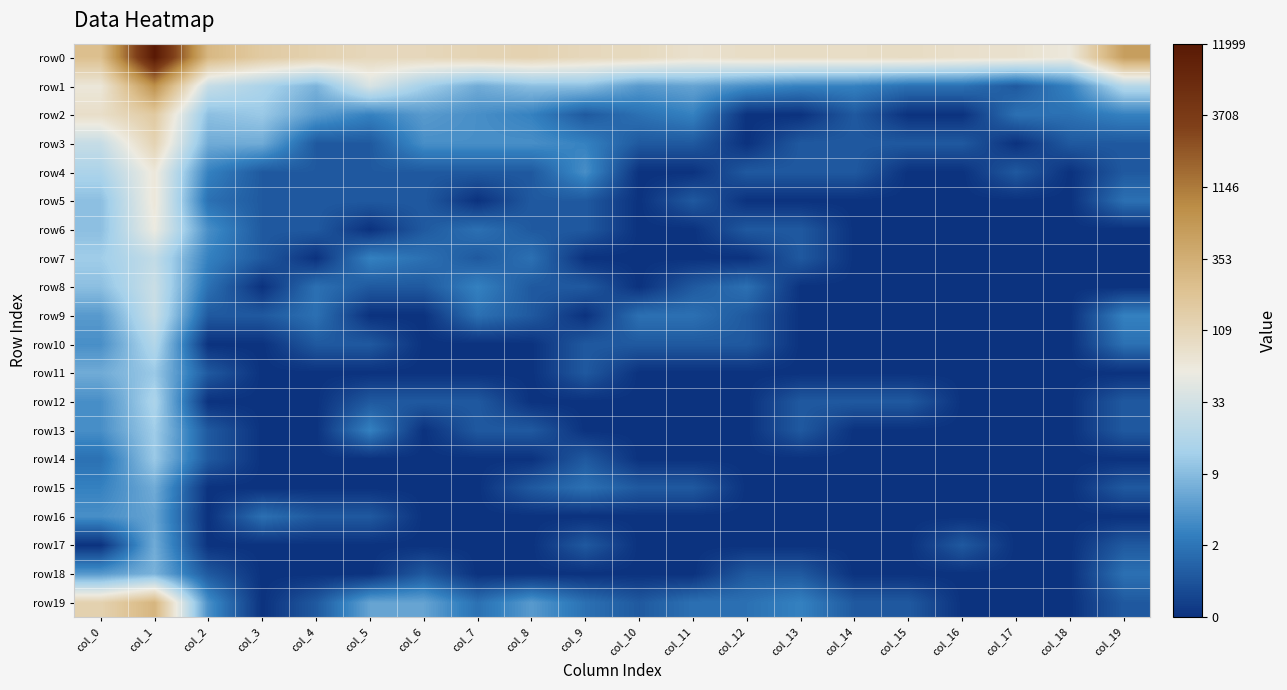

Reading left to right, extract all data points from this chart.

row0: col_0=5.4	col_1=9.4	col_2=5.6	col_3=5.1	col_4=4.8	col_5=4.6	col_6=4.7	col_7=4.8	col_8=4.8	col_9=4.6	col_10=4.6	col_11=4.3	col_12=4.5	col_13=4.5	col_14=4.5	col_15=4.5	col_16=4.4	col_17=4.3	col_18=4.1	col_19=6.3
row1: col_0=4.2	col_1=6.6	col_2=3.3	col_3=2.8	col_4=2.2	col_5=3.6	col_6=2.7	col_7=2.1	col_8=2.4	col_9=2.4	col_10=1.8	col_11=1.9	col_12=1.6	col_13=1.4	col_14=1.4	col_15=1.1	col_16=1.1	col_17=0.7	col_18=1.4	col_19=3.0
row2: col_0=4.4	col_1=5.1	col_2=2.4	col_3=2.6	col_4=1.8	col_5=1.4	col_6=1.8	col_7=1.6	col_8=1.4	col_9=0.7	col_10=1.1	col_11=1.4	col_12=0.0	col_13=0.0	col_14=0.7	col_15=0.0	col_16=0.0	col_17=1.1	col_18=1.1	col_19=1.4
row3: col_0=3.3	col_1=4.8	col_2=2.1	col_3=2.1	col_4=0.7	col_5=0.7	col_6=1.6	col_7=1.6	col_8=1.6	col_9=1.4	col_10=0.7	col_11=0.7	col_12=0.0	col_13=0.7	col_14=0.7	col_15=0.7	col_16=0.7	col_17=0.0	col_18=0.7	col_19=0.7
row4: col_0=2.8	col_1=4.1	col_2=1.4	col_3=0.7	col_4=0.7	col_5=0.7	col_6=0.7	col_7=0.7	col_8=0.7	col_9=1.6	col_10=0.0	col_11=0.0	col_12=0.7	col_13=0.7	col_14=0.7	col_15=0.0	col_16=0.0	col_17=0.7	col_18=0.0	col_19=0.7
row5: col_0=2.4	col_1=4.1	col_2=1.1	col_3=0.7	col_4=0.7	col_5=0.7	col_6=0.7	col_7=0.0	col_8=0.7	col_9=0.7	col_10=0.0	col_11=0.7	col_12=0.0	col_13=0.0	col_14=0.0	col_15=0.0	col_16=0.0	col_17=0.0	col_18=0.0	col_19=1.1
row6: col_0=2.4	col_1=4.0	col_2=1.6	col_3=0.7	col_4=0.7	col_5=0.0	col_6=0.7	col_7=1.1	col_8=0.7	col_9=0.7	col_10=0.0	col_11=0.0	col_12=0.7	col_13=0.7	col_14=0.0	col_15=0.0	col_16=0.0	col_17=0.0	col_18=0.0	col_19=0.0
row7: col_0=2.6	col_1=3.2	col_2=1.4	col_3=0.7	col_4=0.0	col_5=1.4	col_6=1.1	col_7=0.7	col_8=1.1	col_9=0.0	col_10=0.0	col_11=0.0	col_12=0.0	col_13=0.7	col_14=0.0	col_15=0.0	col_16=0.0	col_17=0.0	col_18=0.0	col_19=0.0
row8: col_0=2.4	col_1=3.4	col_2=1.1	col_3=0.0	col_4=1.1	col_5=0.7	col_6=0.7	col_7=1.4	col_8=0.7	col_9=0.7	col_10=0.0	col_11=0.7	col_12=1.1	col_13=0.0	col_14=0.0	col_15=0.0	col_16=0.0	col_17=0.0	col_18=0.0	col_19=0.0
row9: col_0=1.8	col_1=3.3	col_2=0.7	col_3=0.7	col_4=1.1	col_5=0.0	col_6=0.0	col_7=1.1	col_8=0.7	col_9=0.0	col_10=1.1	col_11=1.1	col_12=0.7	col_13=0.0	col_14=0.0	col_15=0.0	col_16=0.0	col_17=0.0	col_18=0.0	col_19=1.4
row10: col_0=1.6	col_1=2.9	col_2=0.0	col_3=0.0	col_4=0.7	col_5=0.7	col_6=0.0	col_7=0.0	col_8=0.0	col_9=0.7	col_10=0.7	col_11=0.7	col_12=0.7	col_13=0.0	col_14=0.0	col_15=0.0	col_16=0.0	col_17=0.0	col_18=0.0	col_19=1.1
row11: col_0=2.1	col_1=2.6	col_2=0.7	col_3=0.0	col_4=0.0	col_5=0.0	col_6=0.0	col_7=0.0	col_8=0.0	col_9=0.7	col_10=0.0	col_11=0.0	col_12=0.0	col_13=0.0	col_14=0.0	col_15=0.0	col_16=0.0	col_17=0.0	col_18=0.0	col_19=0.0
row12: col_0=1.6	col_1=2.8	col_2=0.0	col_3=0.0	col_4=0.0	col_5=0.7	col_6=0.7	col_7=0.7	col_8=0.0	col_9=0.0	col_10=0.0	col_11=0.0	col_12=0.0	col_13=0.7	col_14=0.7	col_15=0.7	col_16=0.0	col_17=0.0	col_18=0.0	col_19=0.7
row13: col_0=1.6	col_1=2.6	col_2=0.7	col_3=0.0	col_4=0.0	col_5=1.4	col_6=0.0	col_7=0.7	col_8=0.7	col_9=0.0	col_10=0.0	col_11=0.0	col_12=0.0	col_13=0.7	col_14=0.0	col_15=0.0	col_16=0.0	col_17=0.0	col_18=0.0	col_19=0.7
row14: col_0=1.1	col_1=2.6	col_2=0.7	col_3=0.0	col_4=0.0	col_5=0.0	col_6=0.0	col_7=0.0	col_8=0.0	col_9=0.7	col_10=0.0	col_11=0.0	col_12=0.0	col_13=0.0	col_14=0.0	col_15=0.0	col_16=0.0	col_17=0.0	col_18=0.0	col_19=0.0
row15: col_0=1.4	col_1=2.1	col_2=0.0	col_3=0.0	col_4=0.0	col_5=0.0	col_6=0.0	col_7=0.0	col_8=0.7	col_9=1.1	col_10=0.7	col_11=0.7	col_12=0.0	col_13=0.0	col_14=0.0	col_15=0.0	col_16=0.0	col_17=0.0	col_18=0.0	col_19=0.7
row16: col_0=1.6	col_1=1.9	col_2=0.0	col_3=1.1	col_4=0.7	col_5=0.7	col_6=0.0	col_7=0.0	col_8=0.0	col_9=0.0	col_10=0.0	col_11=0.0	col_12=0.0	col_13=0.0	col_14=0.0	col_15=0.0	col_16=0.0	col_17=0.0	col_18=0.0	col_19=0.0
row17: col_0=0.0	col_1=2.1	col_2=0.0	col_3=0.0	col_4=0.0	col_5=0.0	col_6=0.0	col_7=0.0	col_8=0.0	col_9=0.7	col_10=0.0	col_11=0.0	col_12=0.0	col_13=0.0	col_14=0.0	col_15=0.0	col_16=0.7	col_17=0.0	col_18=0.0	col_19=0.7
row18: col_0=1.8	col_1=2.2	col_2=0.7	col_3=0.0	col_4=0.0	col_5=0.0	col_6=0.7	col_7=0.0	col_8=0.0	col_9=0.0	col_10=0.0	col_11=0.0	col_12=0.7	col_13=0.7	col_14=0.0	col_15=0.0	col_16=0.0	col_17=0.0	col_18=0.0	col_19=1.1
row19: col_0=4.8	col_1=5.7	col_2=1.6	col_3=0.0	col_4=0.7	col_5=1.9	col_6=1.9	col_7=1.1	col_8=1.8	col_9=1.1	col_10=0.7	col_11=1.1	col_12=1.1	col_13=1.4	col_14=0.7	col_15=0.7	col_16=0.0	col_17=0.0	col_18=0.0	col_19=0.7